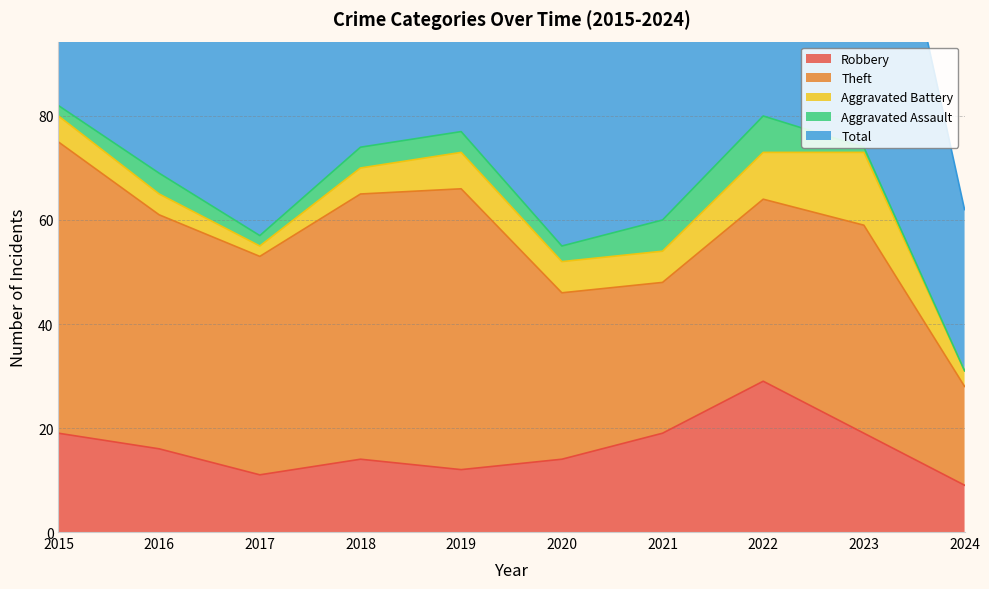

Which has a higher value, 2018 or 2020?

2018